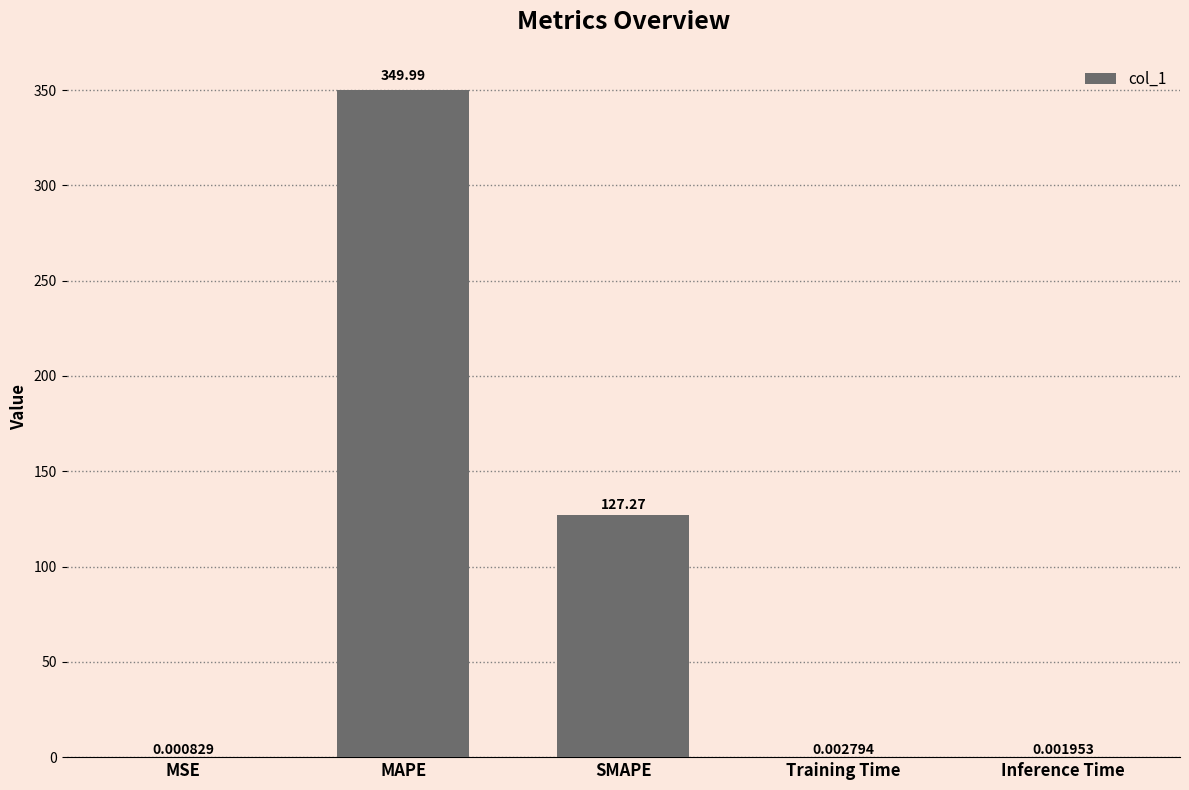

What is the difference between the values at Training Time and SMAPE?

127.3